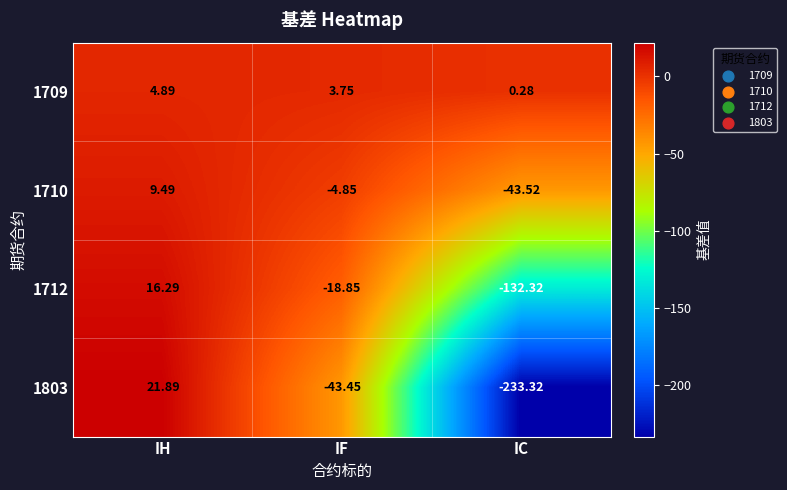

Rank the categories by 1712 value from highest to lowest.

IH, IF, IC